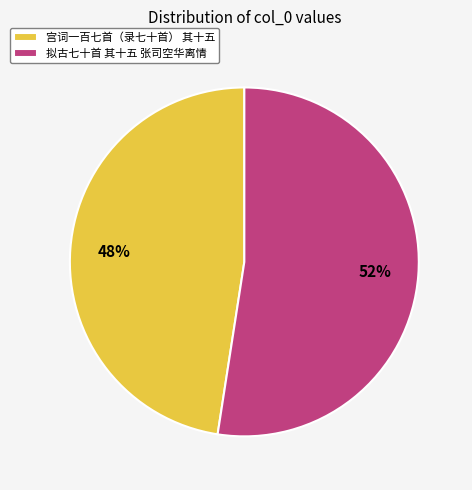

How many slices are in this pie chart?

2